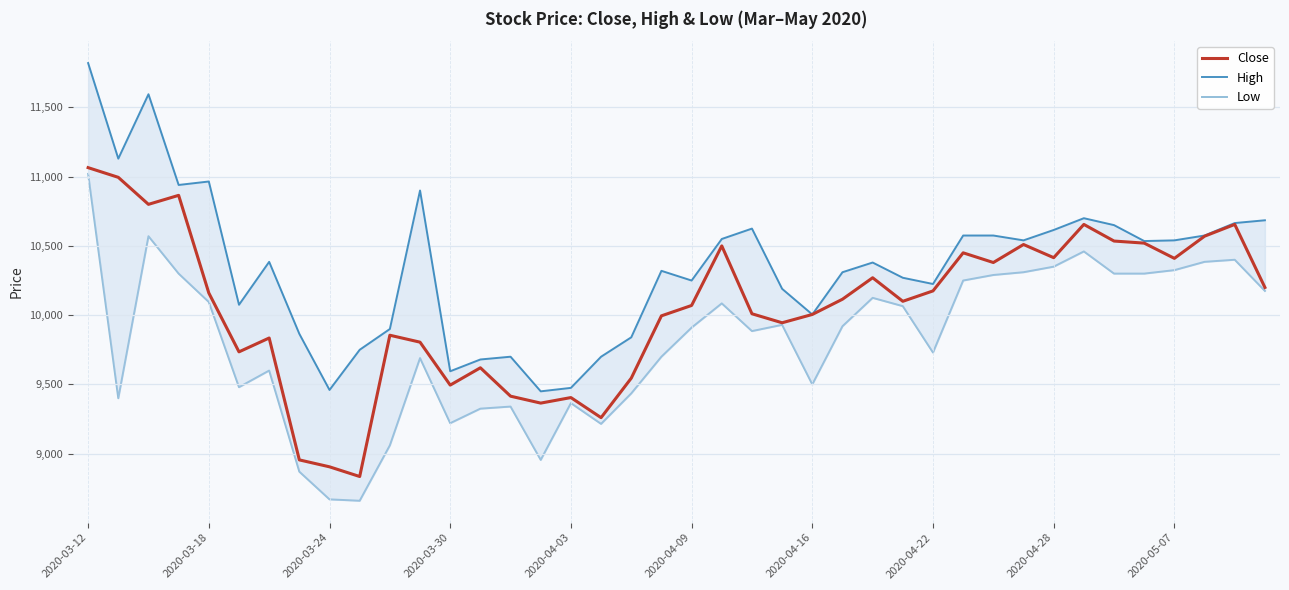

True or false: Low and Close intersect in this chart.

False